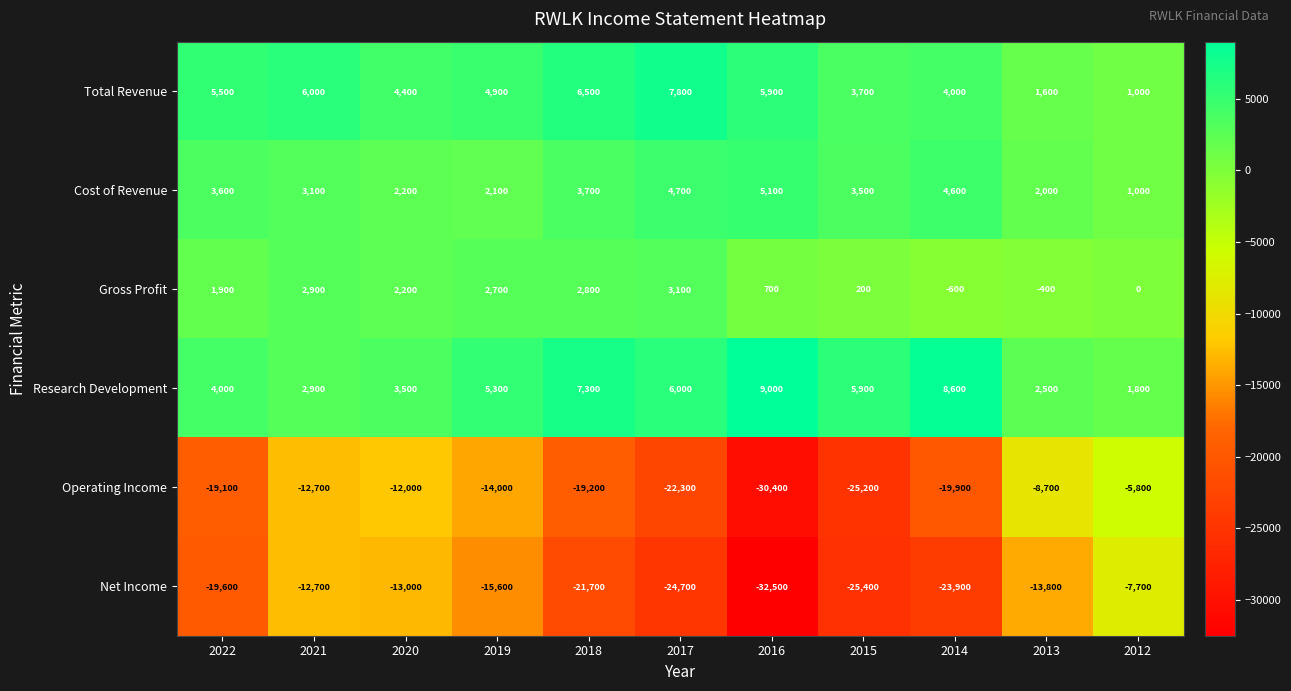

Read the Gross Profit value at 2017, to the nearest 50.

3100